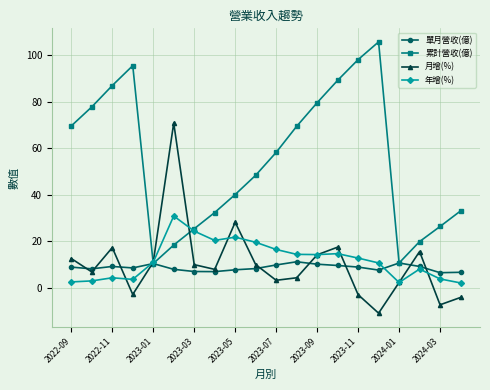

Which series has the largest total across all categories?

累計營收(億)